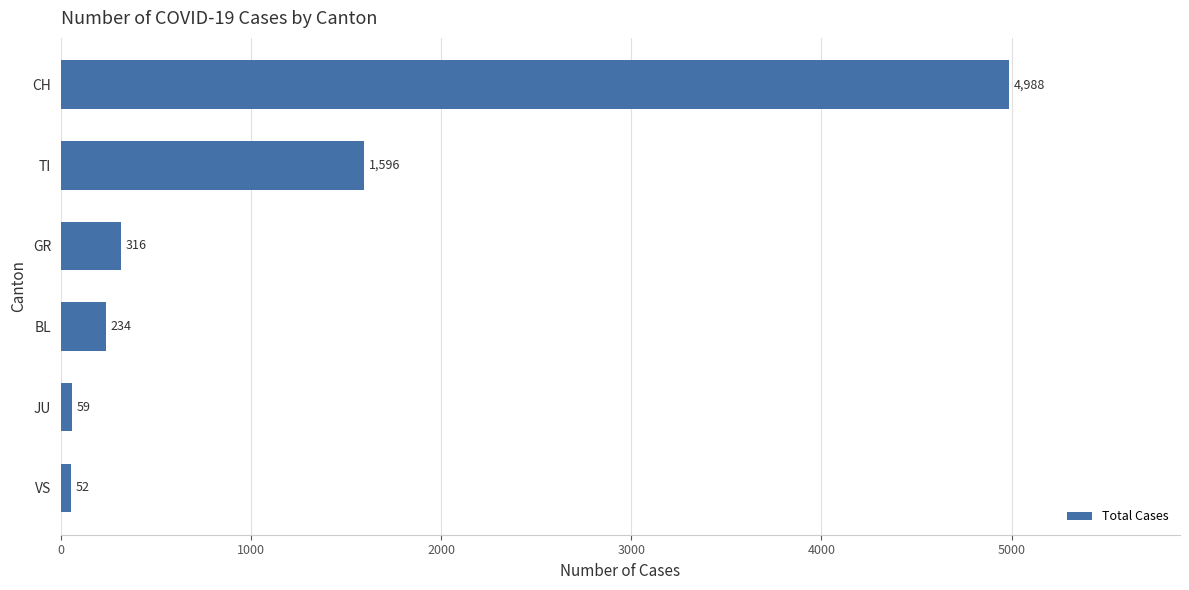

Is it true that the value at BL is 234?

True